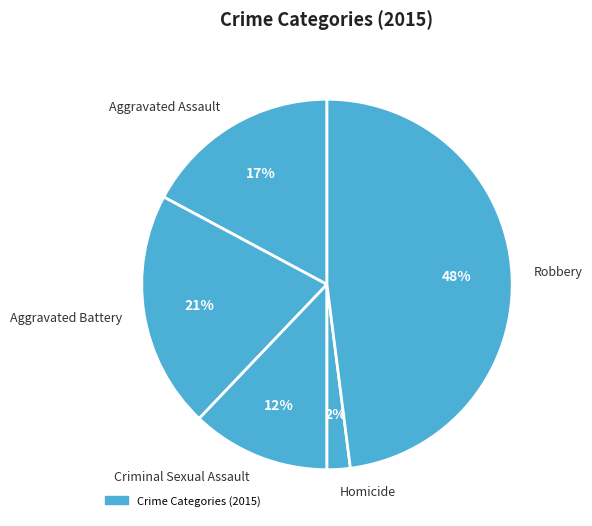

True or false: Homicide accounts for 2% of the total.

True